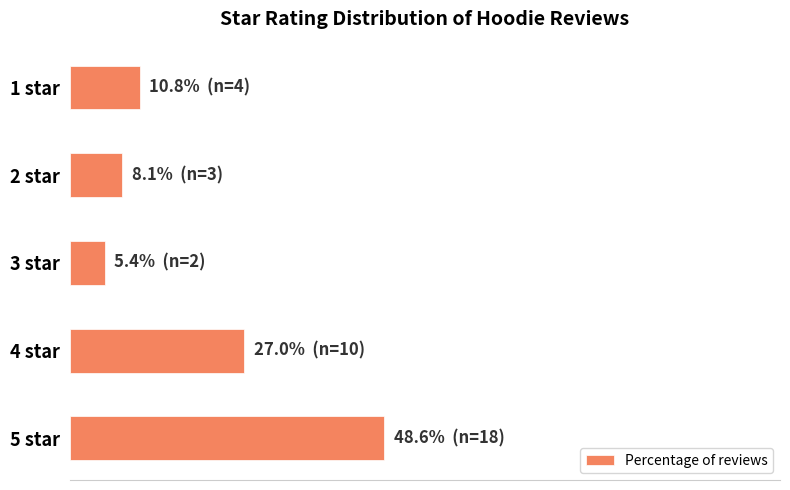

Which label corresponds to the smallest value in the chart?

3 star